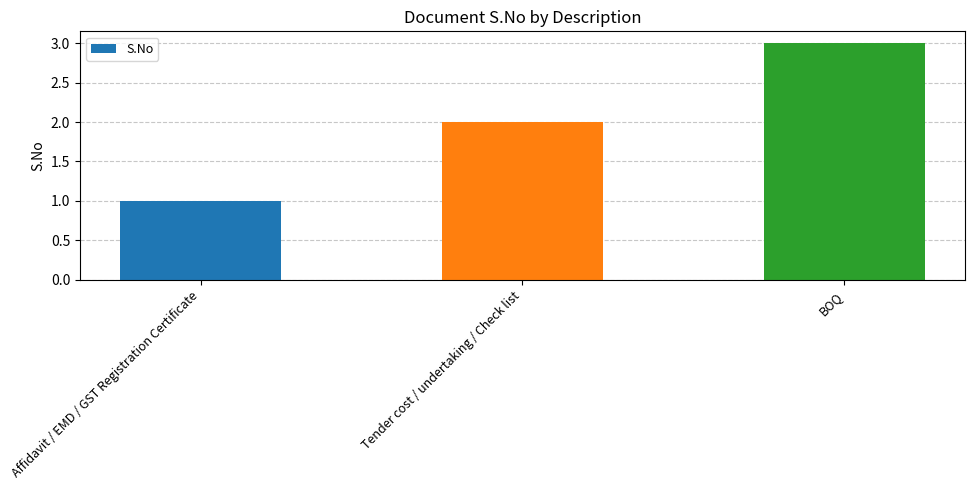

What is the difference between the values at Tender cost / undertaking / Check list and Affidavit / EMD / GST Registration Certificate?

1